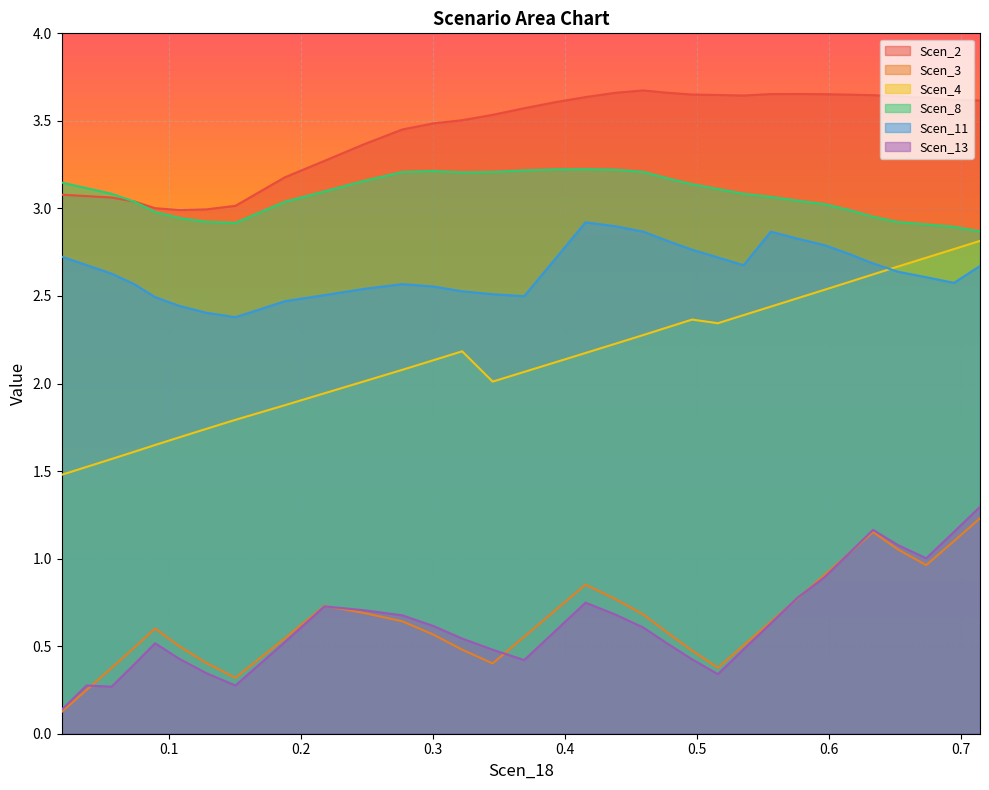

What is the total value across all series at 0.018719153195657777?

10.7